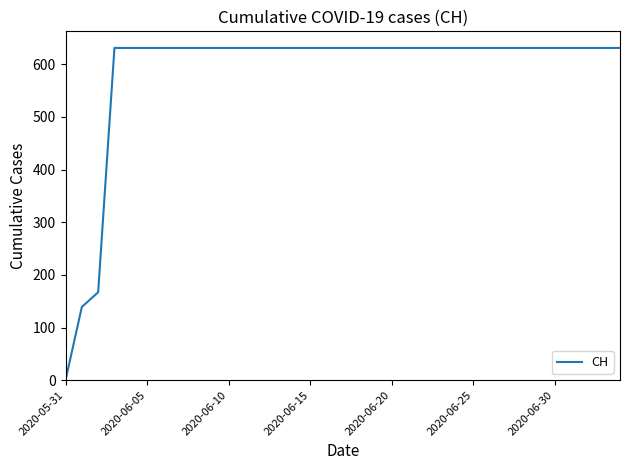

Reading left to right, what are all the values shown in this chart?

0	139	167	631	631	631	631	631	631	631	631	631	631	631	631	631	631	631	631	631	631	631	631	631	631	631	631	631	631	631	631	631	631	631	631